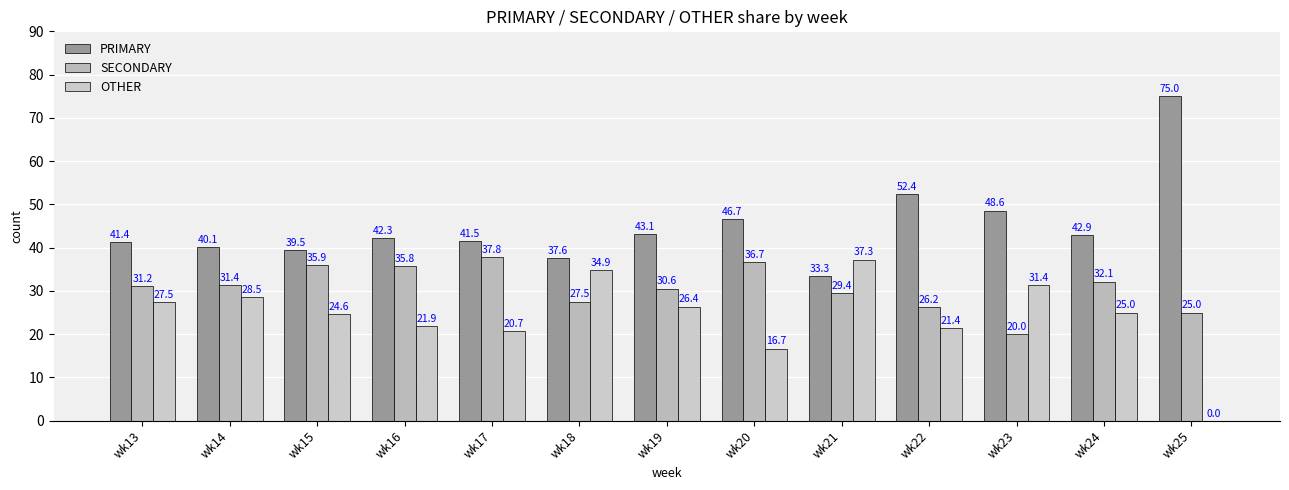

Read the PRIMARY value at wk22.

52.4